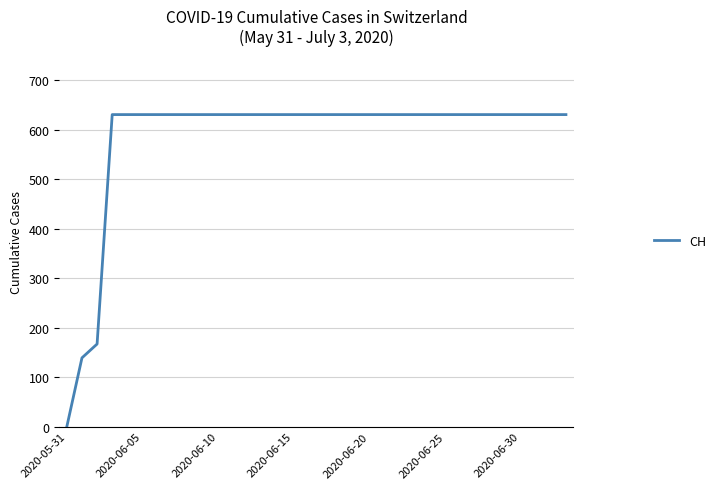

What is the maximum value shown in the chart?

631